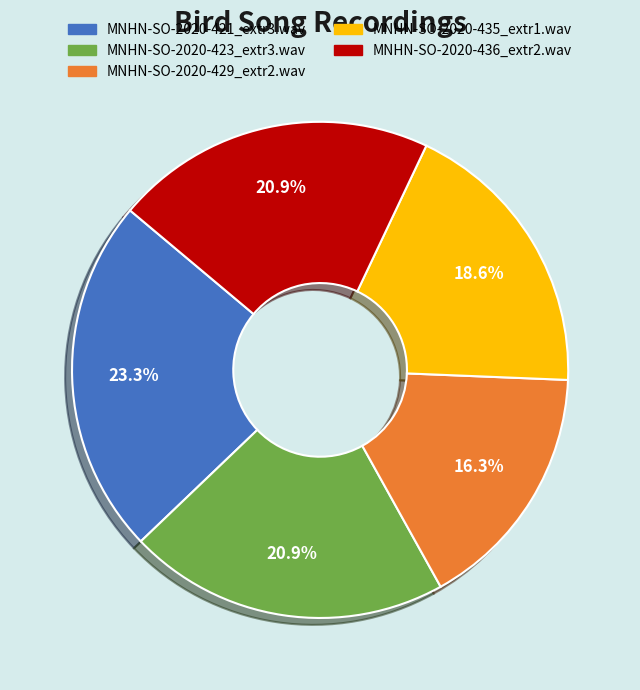

Do MNHN-SO-2020-435_extr1.wav and MNHN-SO-2020-429_extr2.wav together represent more than half of the pie?

No